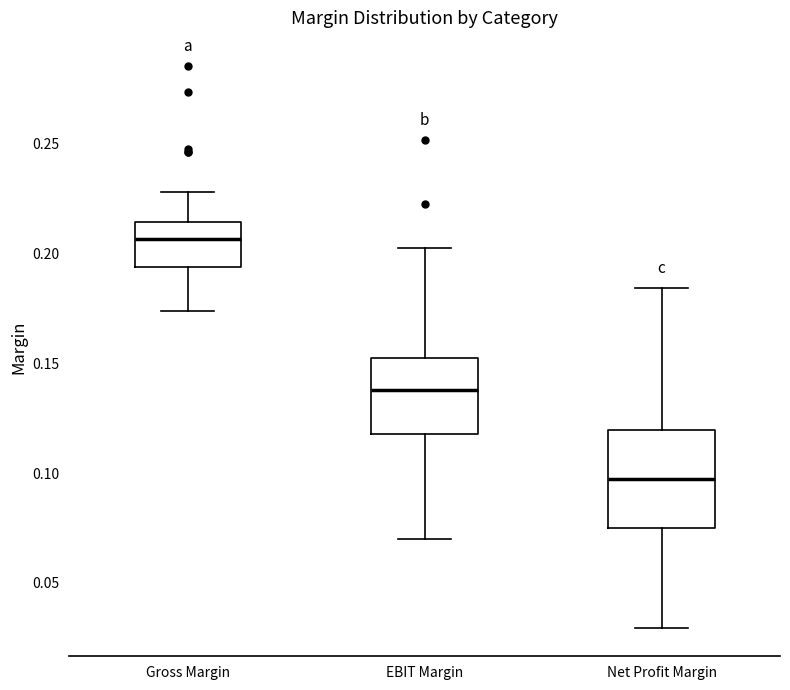

Reading left to right, transcribe this box plot: for each box, give where its median line is, the range the box spans, and where its two whiskers end, as read against the y-axis. The values are not printed on the chart, so give them approximately, as read against the axis.

Gross Margin: median 0.205, box 0.195 to 0.215, whiskers 0.175 to 0.230
EBIT Margin: median 0.140, box 0.120 to 0.150, whiskers 0.070 to 0.205
Net Profit Margin: median 0.095, box 0.075 to 0.120, whiskers 0.030 to 0.185